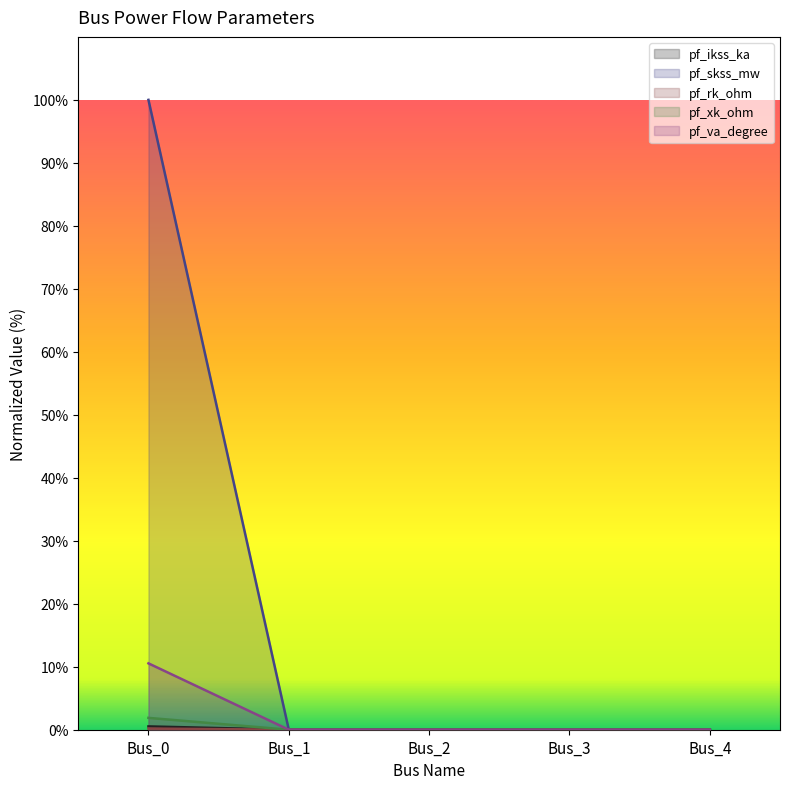

Does the chart display data point markers on the line(s)?

No